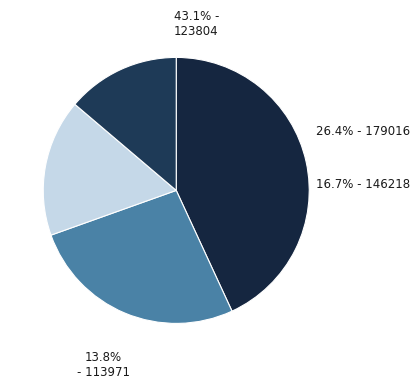

Is there any slice that represents more than half of the pie?

No